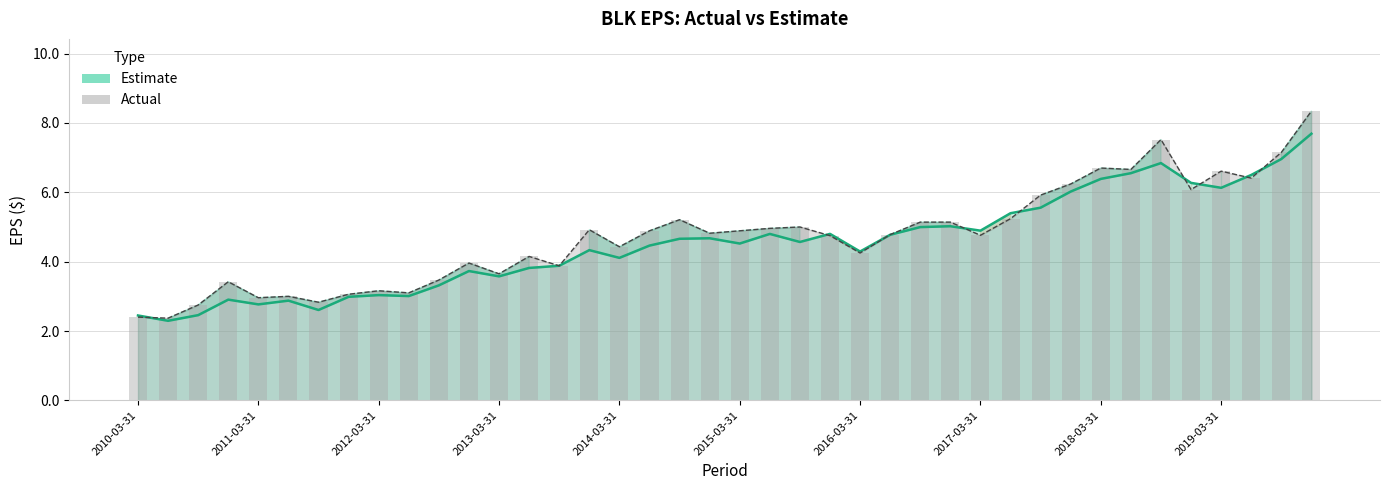

Reading left to right, what are all the values shown in this chart?

actual: 2019-12-31=8.3	2019-09-30=7.2	2019-06-30=6.4	2019-03-31=6.6	2018-12-31=6.1	2018-09-30=7.5	2018-06-30=6.7	2018-03-31=6.7	2017-12-31=6.2	2017-09-30=5.9	2017-06-30=5.2	2017-03-31=4.8	2016-12-31=5.1	2016-09-30=5.1	2016-06-30=4.8	2016-03-31=4.2	2015-12-31=4.8	2015-09-30=5.0	2015-06-30=5.0	2015-03-31=4.9	2014-12-31=4.8	2014-09-30=5.2	2014-06-30=4.9	2014-03-31=4.4	2013-12-31=4.9	2013-09-30=3.9	2013-06-30=4.2	2013-03-31=3.6	2012-12-31=4.0	2012-09-30=3.5	2012-06-30=3.1	2012-03-31=3.2	2011-12-31=3.1	2011-09-30=2.8	2011-06-30=3.0	2011-03-31=3.0	2010-12-31=3.4	2010-09-30=2.8	2010-06-30=2.4	2010-03-31=2.4
estimate: 2019-12-31=7.7	2019-09-30=7.0	2019-06-30=6.5	2019-03-31=6.1	2018-12-31=6.3	2018-09-30=6.8	2018-06-30=6.6	2018-03-31=6.4	2017-12-31=6.0	2017-09-30=5.6	2017-06-30=5.4	2017-03-31=4.9	2016-12-31=5.0	2016-09-30=5.0	2016-06-30=4.8	2016-03-31=4.3	2015-12-31=4.8	2015-09-30=4.6	2015-06-30=4.8	2015-03-31=4.5	2014-12-31=4.7	2014-09-30=4.7	2014-06-30=4.5	2014-03-31=4.1	2013-12-31=4.3	2013-09-30=3.9	2013-06-30=3.8	2013-03-31=3.6	2012-12-31=3.7	2012-09-30=3.3	2012-06-30=3.0	2012-03-31=3.0	2011-12-31=3.0	2011-09-30=2.6	2011-06-30=2.9	2011-03-31=2.8	2010-12-31=2.9	2010-09-30=2.5	2010-06-30=2.3	2010-03-31=2.4